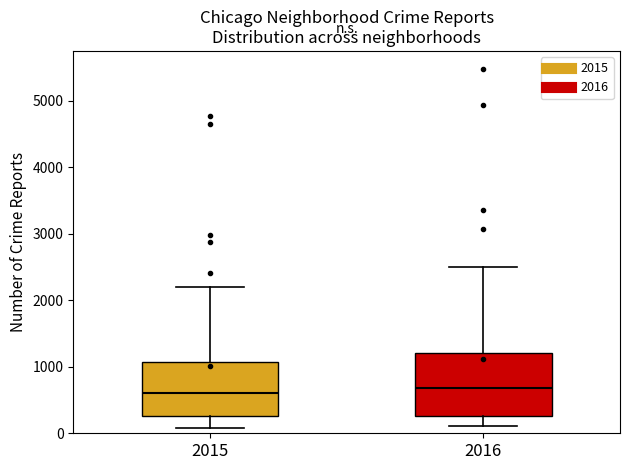

Where does the median line of the box at x = 2015 sit on the y-axis? The values are not printed on the chart, so give them approximately, as read against the axis.

600